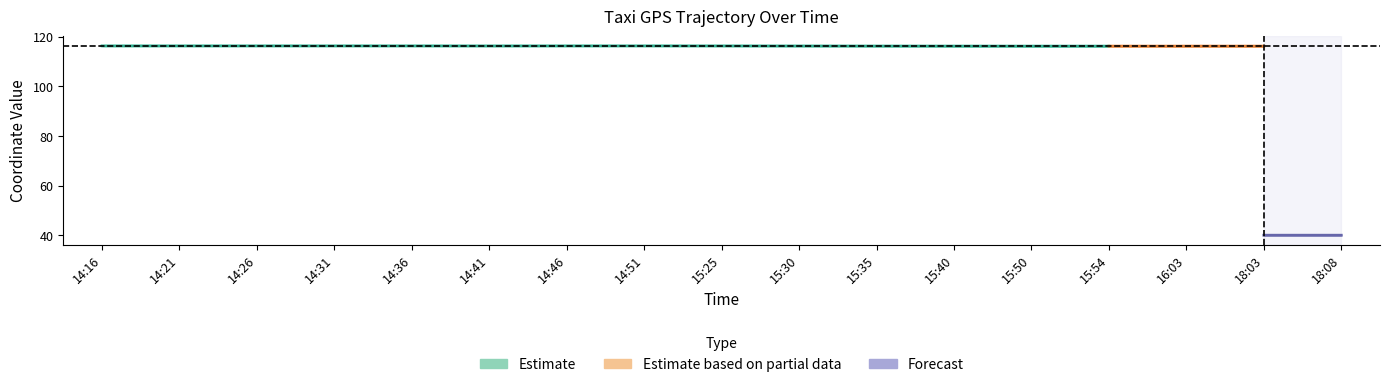

The value of lon_upper at 14:21 is 116.4. True or false?

True